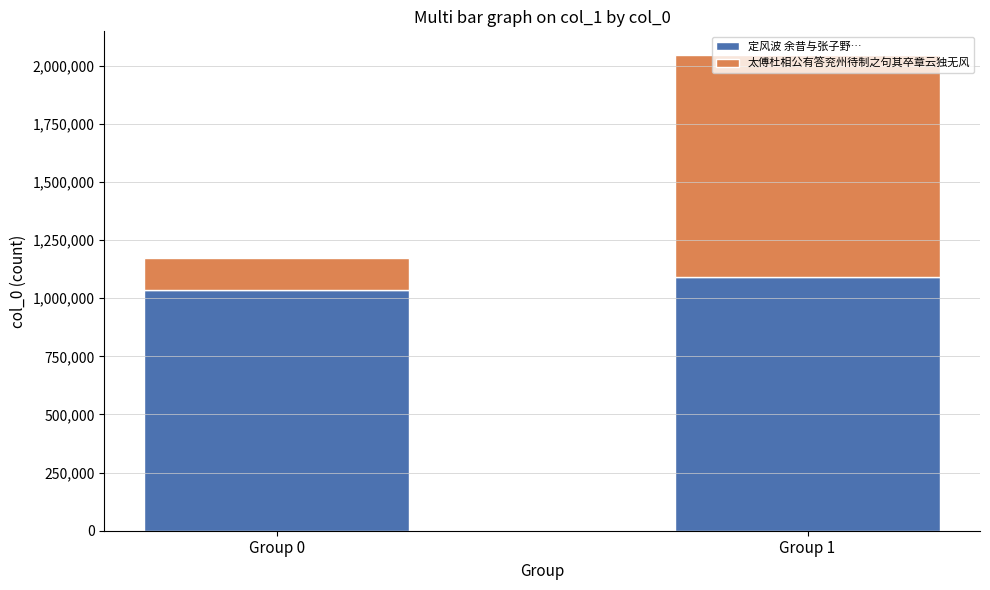

List the labels in order of 定风波 余昔与张子野… value, smallest first.

Group 0, Group 1